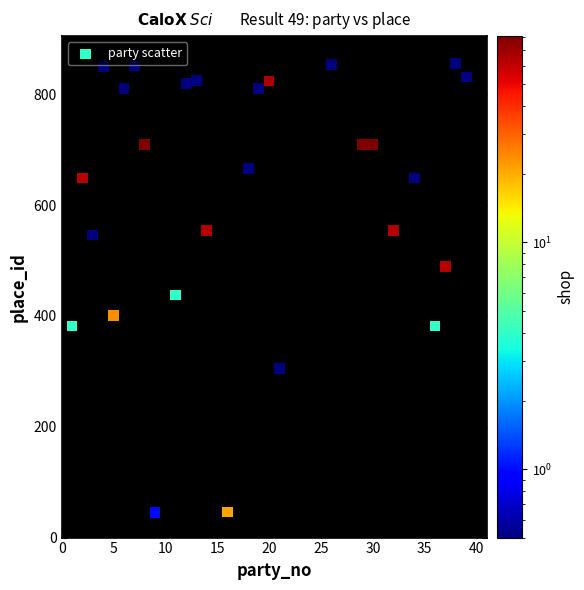

What is the range of X values (max minus min)?

38